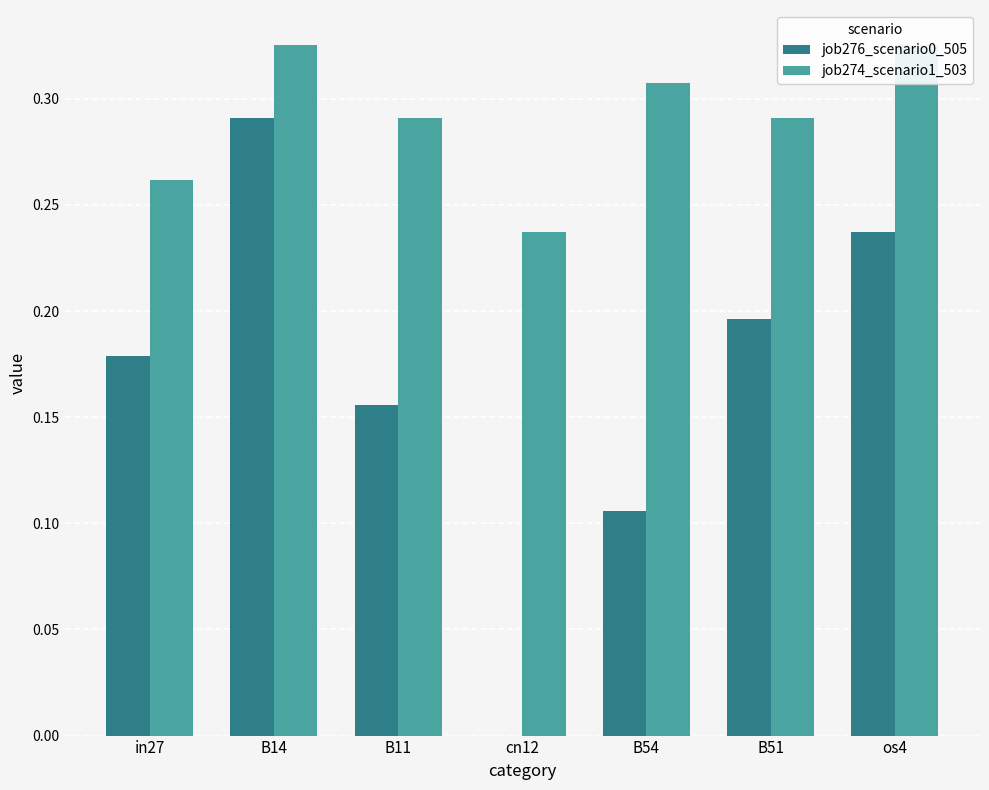

Reading left to right, transcribe all the data shown in this chart.

job276_scenario0_505: 0.2	0.3	0.2	0.0	0.1	0.2	0.2
job274_scenario1_503: 0.3	0.3	0.3	0.2	0.3	0.3	0.3